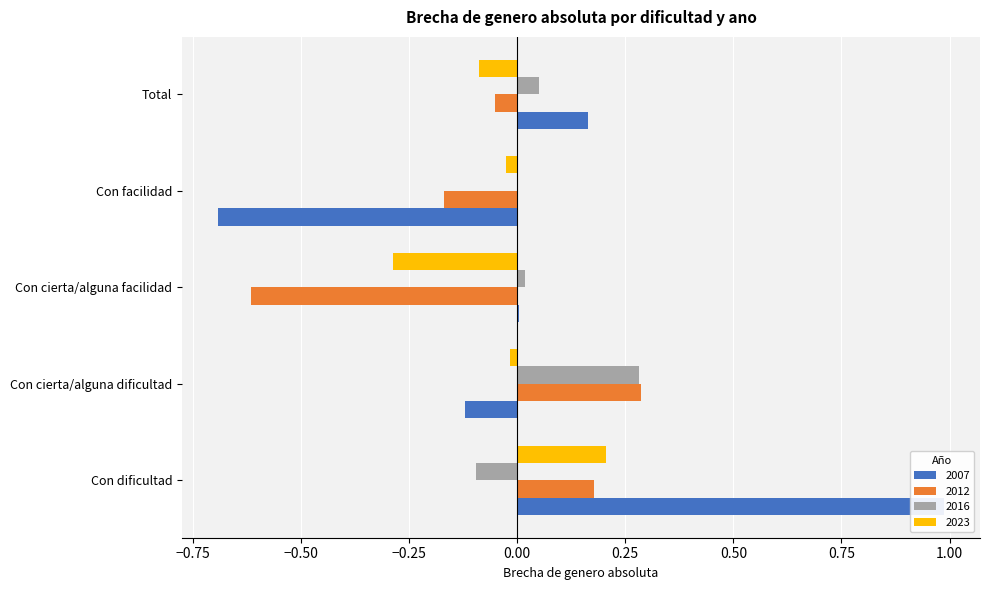

What is the average value of the 2012 series?

-0.1